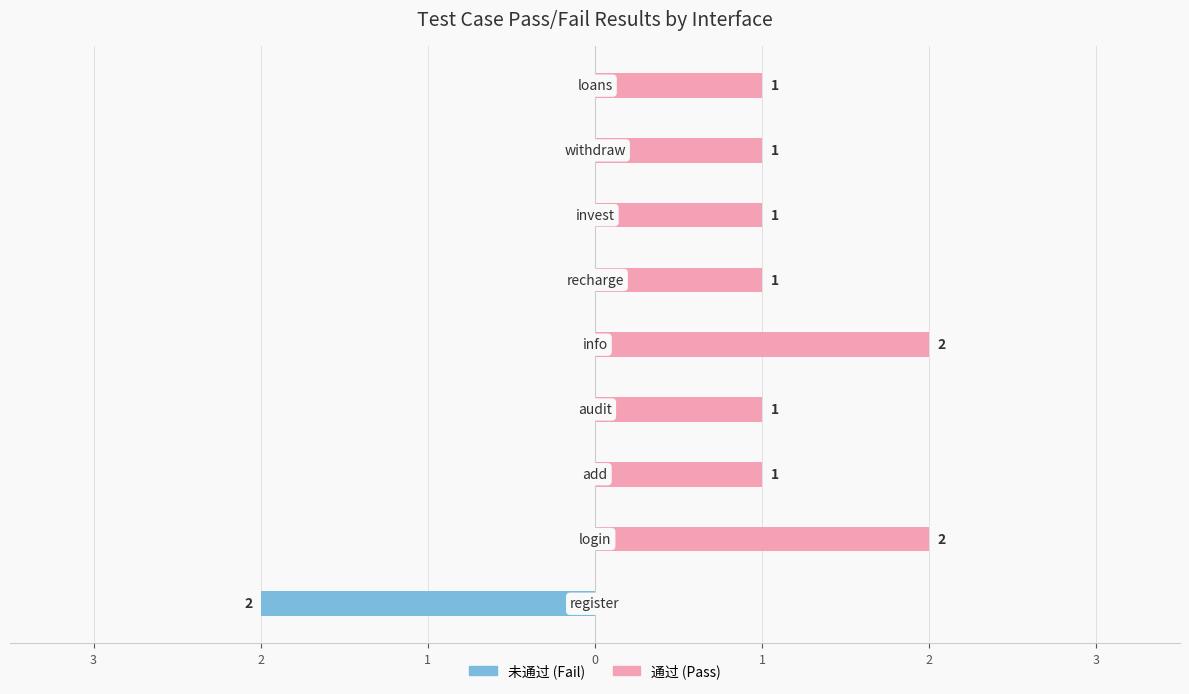

How many bars are there in each group?

2